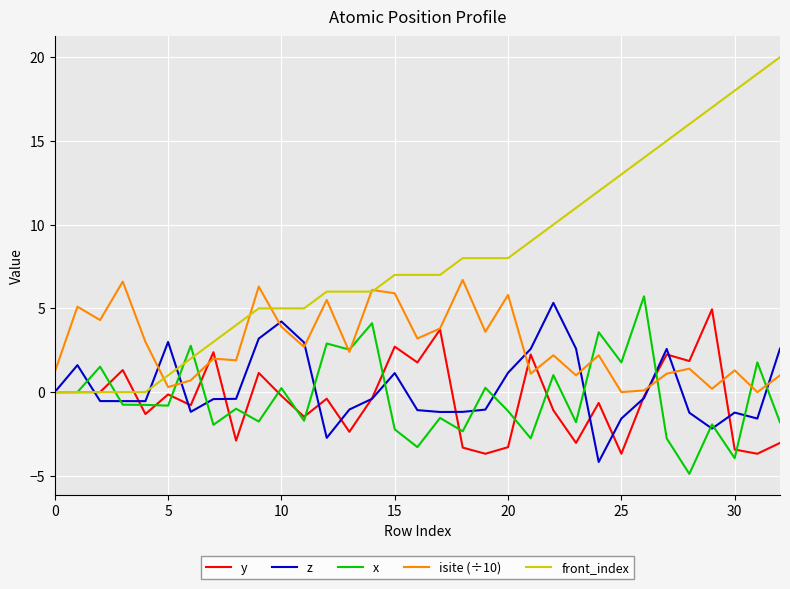

Which series has the largest total across all categories?

front_index